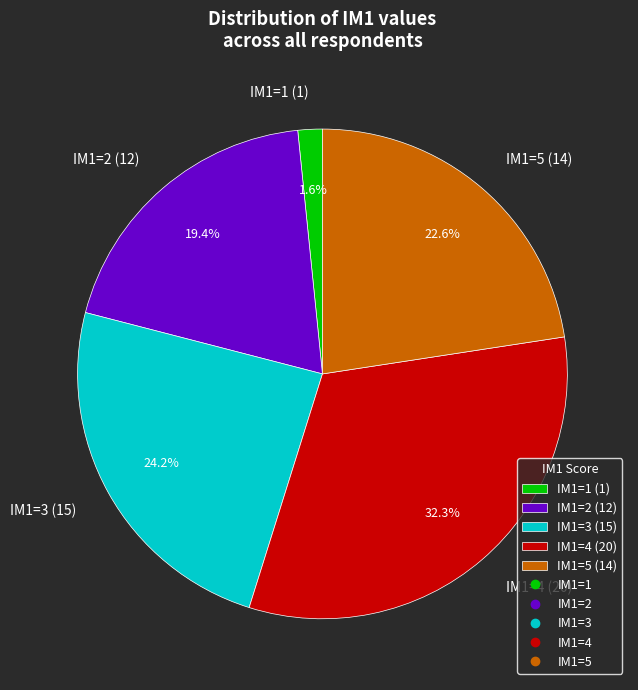

How many slices are in this pie chart?

5